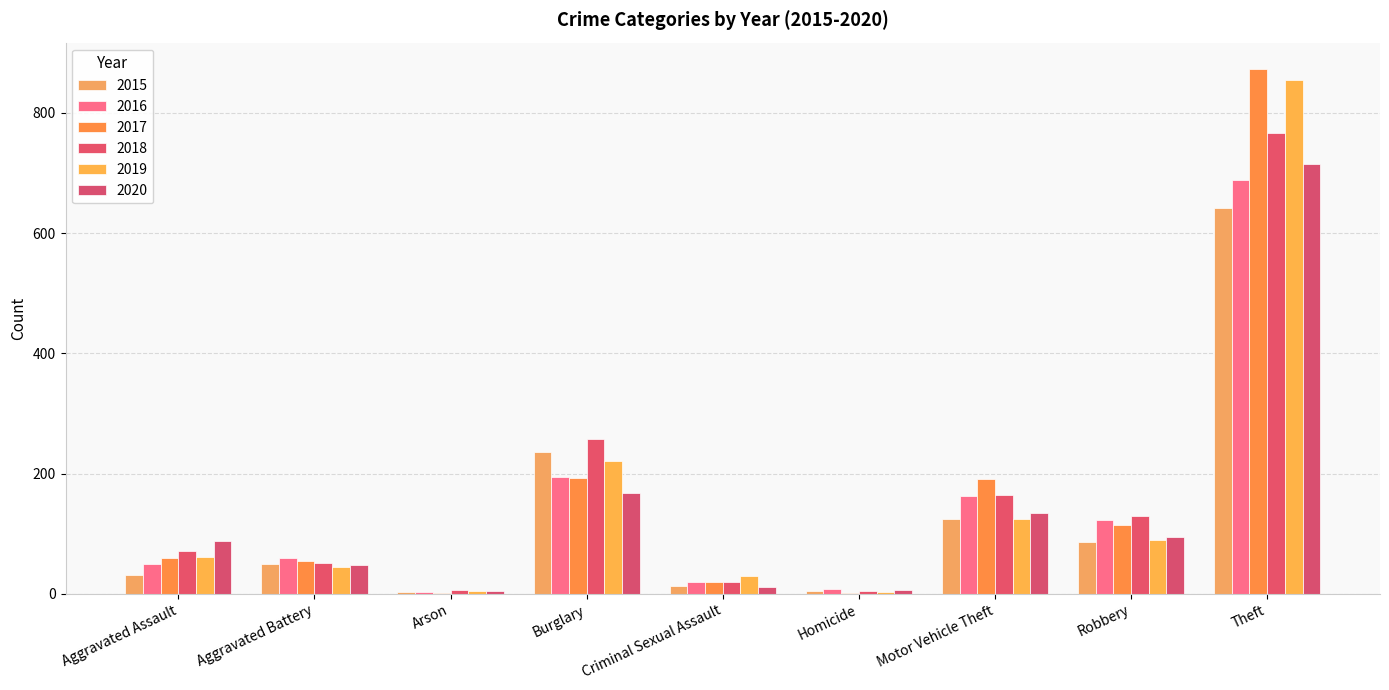

How many series are shown in this chart?

6